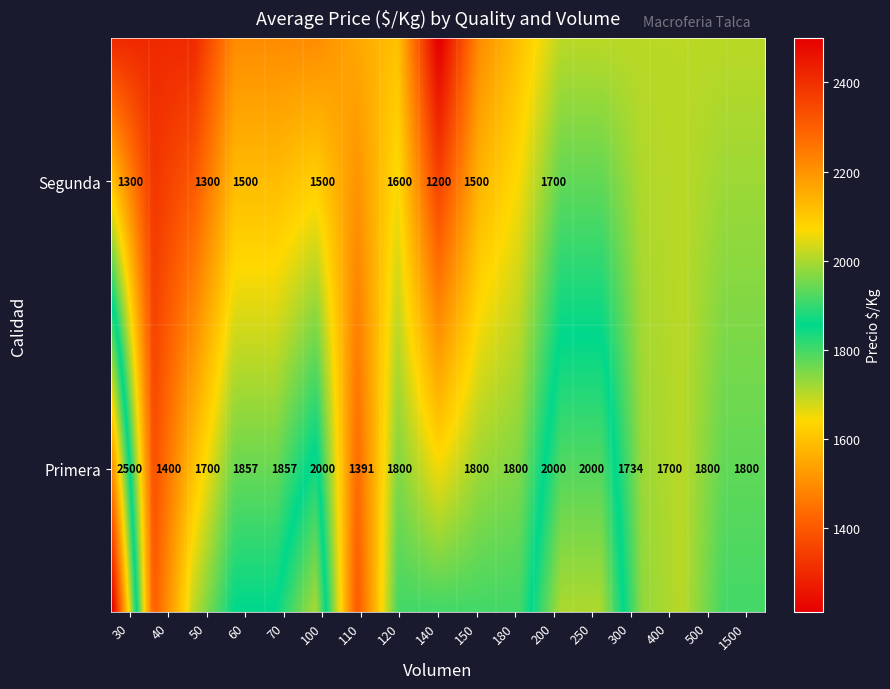

The value of Segunda at 60 is 2658. True or false?

False